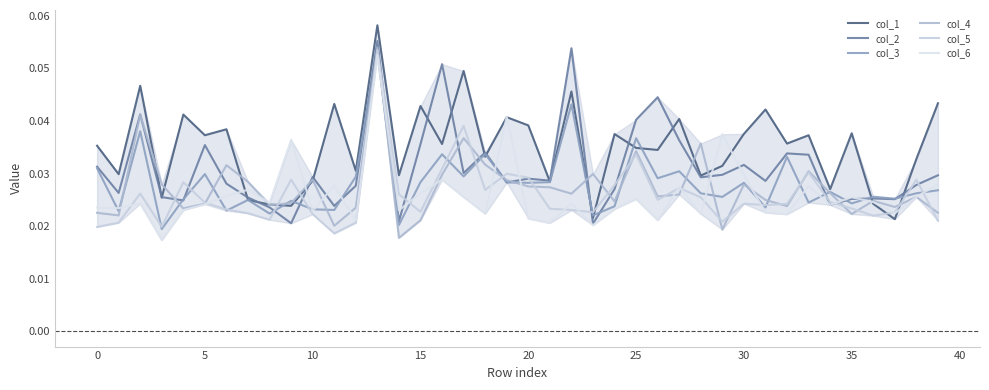

In col_1, how many points are lower than both neighbors (excluding endpoints)?

15